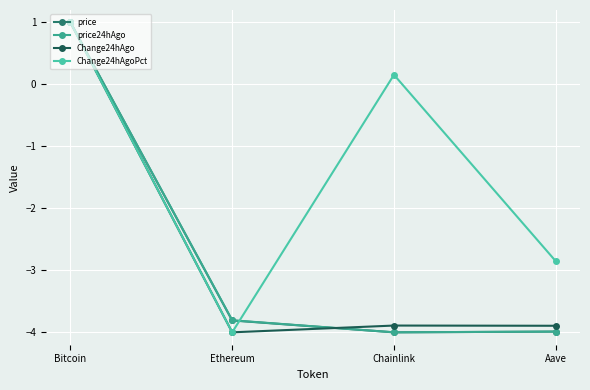

Reading left to right, transcribe all the data shown in this chart.

price: Bitcoin=1.0	Ethereum=-3.8	Chainlink=-4.0	Aave=-4.0
price24hAgo: Bitcoin=1.0	Ethereum=-3.8	Chainlink=-4.0	Aave=-4.0
Change24hAgo: Bitcoin=1.0	Ethereum=-4.0	Chainlink=-3.9	Aave=-3.9
Change24hAgoPct: Bitcoin=1.0	Ethereum=-4.0	Chainlink=0.2	Aave=-2.9